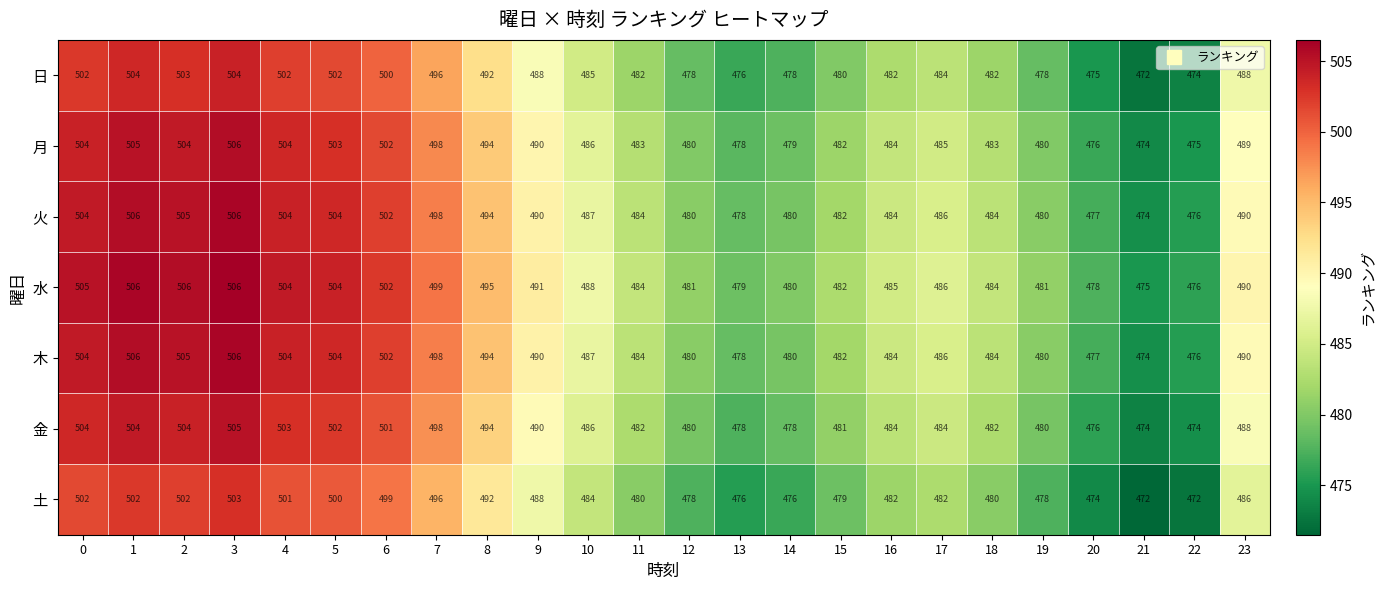

What is the approximate value of 木 at 23, to the nearest 5?

490